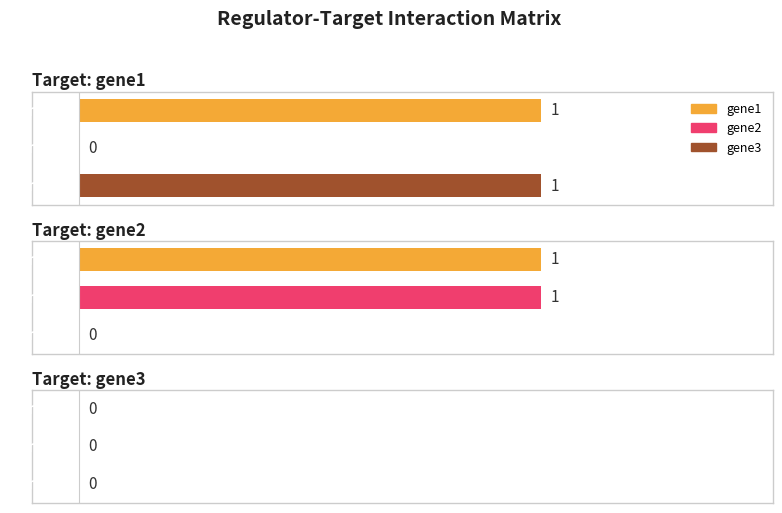

Which category has the highest value in the gene2 series?

gene2